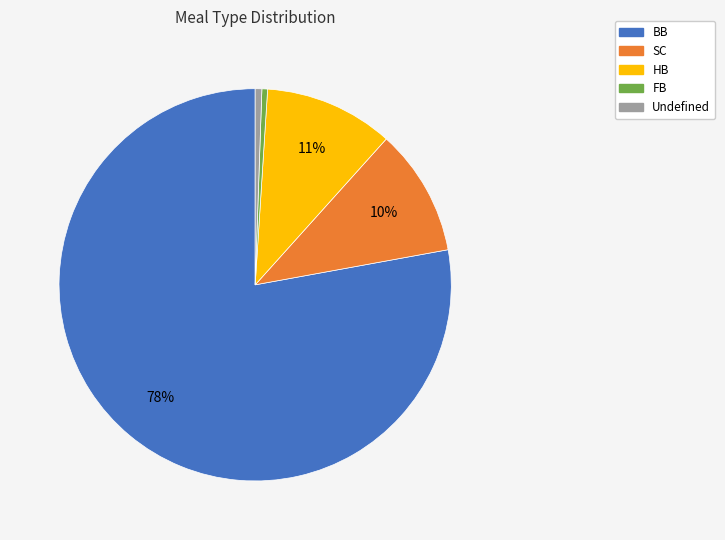

What is the ratio of the value at Undefined to the value at FB?

1.2